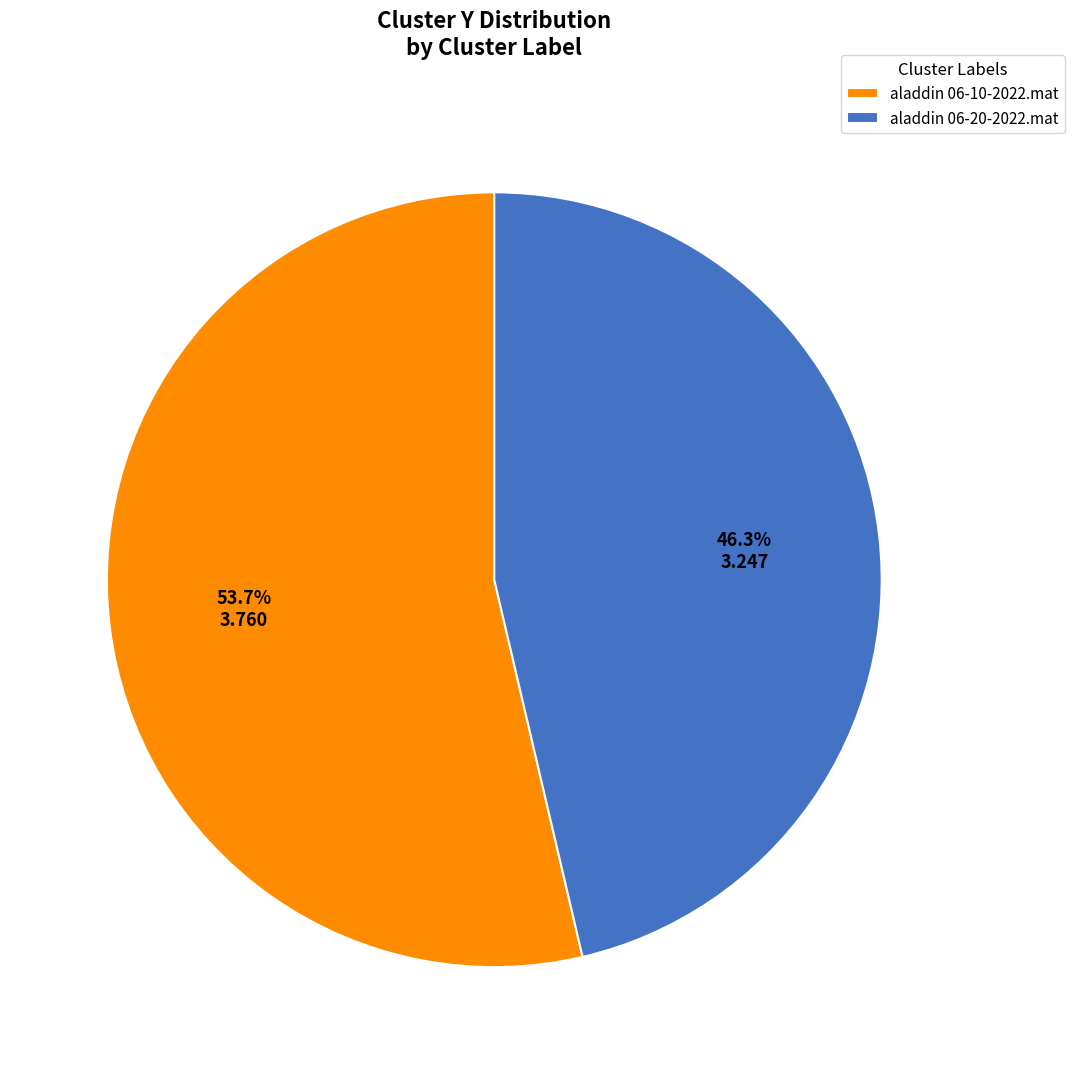

Which has a higher value, aladdin 06-10-2022.mat or aladdin 06-20-2022.mat?

aladdin 06-10-2022.mat